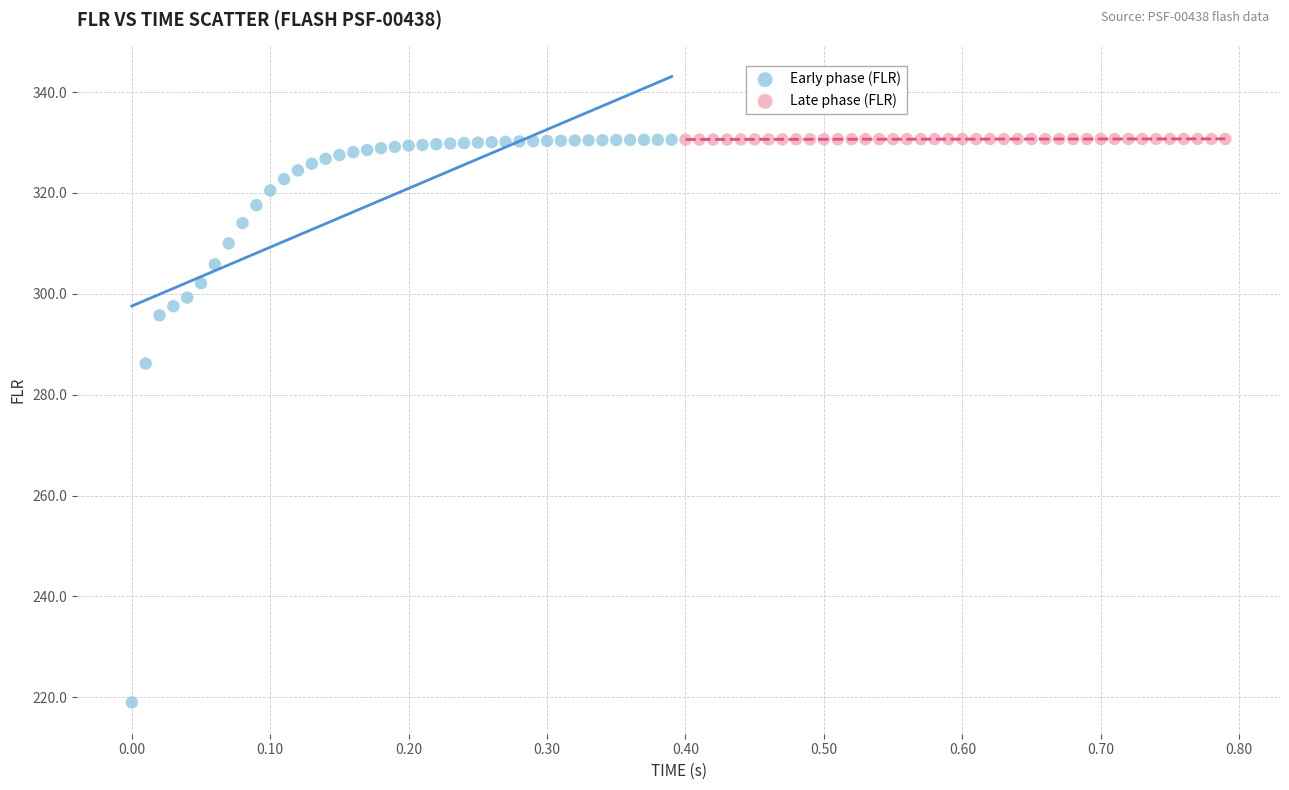

Which series has the largest Y range (max minus min)?

Early phase (FLR)